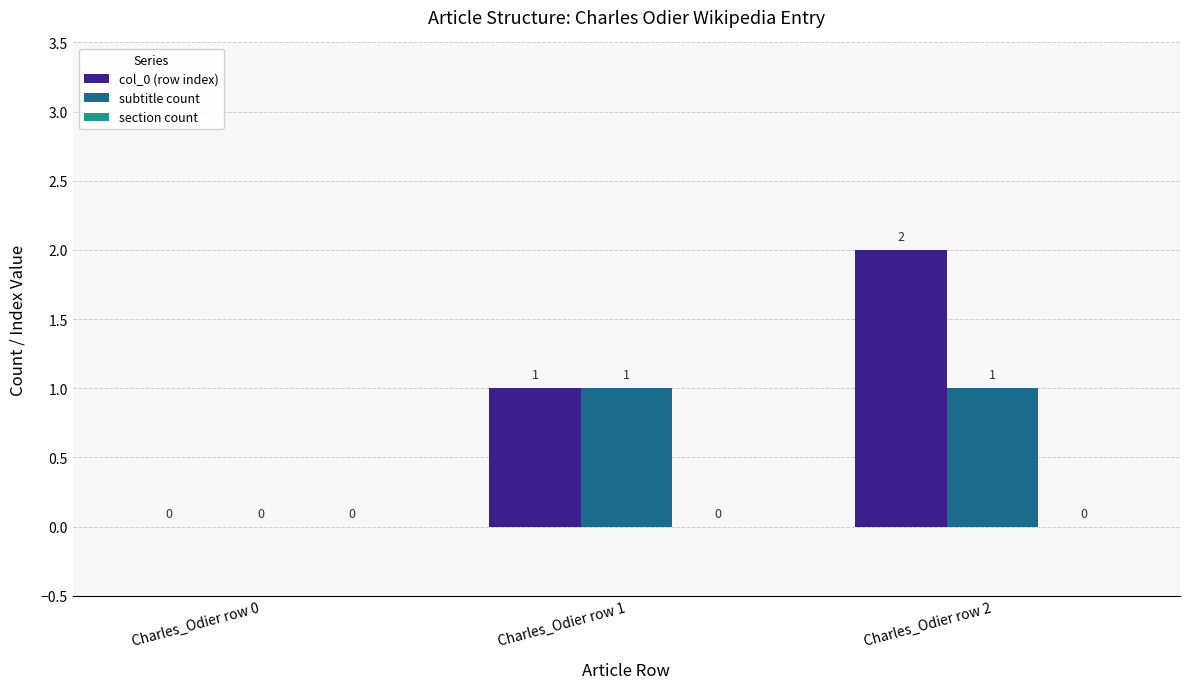

Which category has the highest value across all series?

Charles_Odier row 2